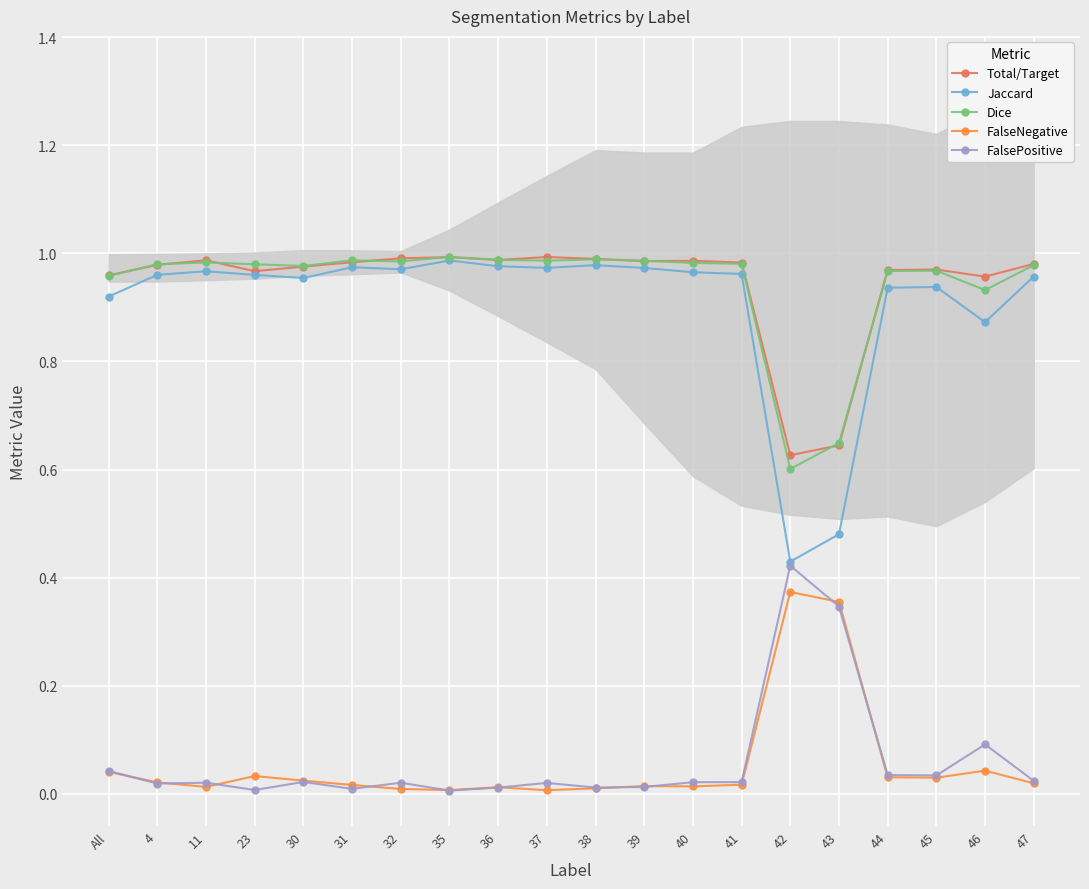

At how many categories does at least one series exceed 0?

20